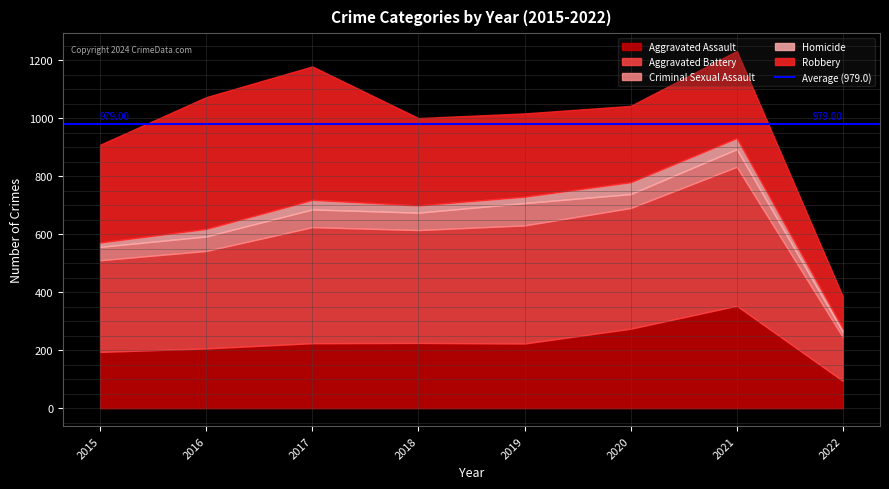

Reading right to left, transcribe all the data shown in this chart.

Aggravated Assault: 2022=94	2021=353	2020=274	2019=223	2018=225	2017=224	2016=206	2015=194
Aggravated Battery: 2022=151	2021=479	2020=416	2019=407	2018=389	2017=400	2016=336	2015=316
Criminal Sexual Assault: 2022=17	2021=61	2020=48	2019=77	2018=60	2017=61	2016=50	2015=46
Homicide: 2022=12	2021=38	2020=41	2019=22	2018=25	2017=33	2016=26	2015=15
Robbery: 2022=111	2021=300	2020=263	2019=287	2018=301	2017=460	2016=454	2015=337